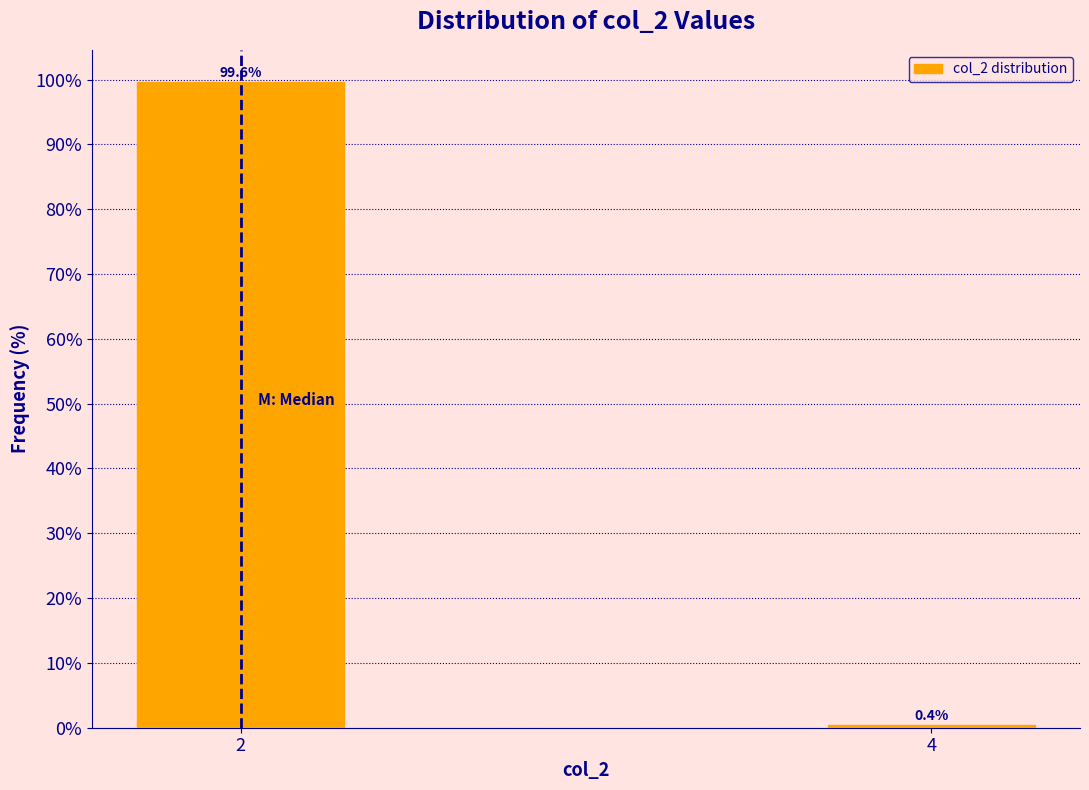

Reading right to left, extract all data points from this chart.

0.4	99.6